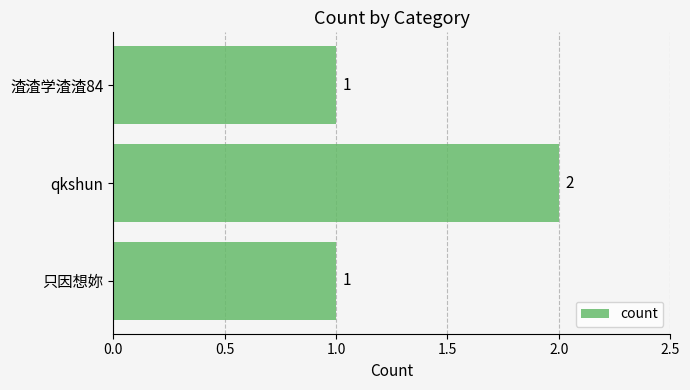

What is the sum of all values?

4